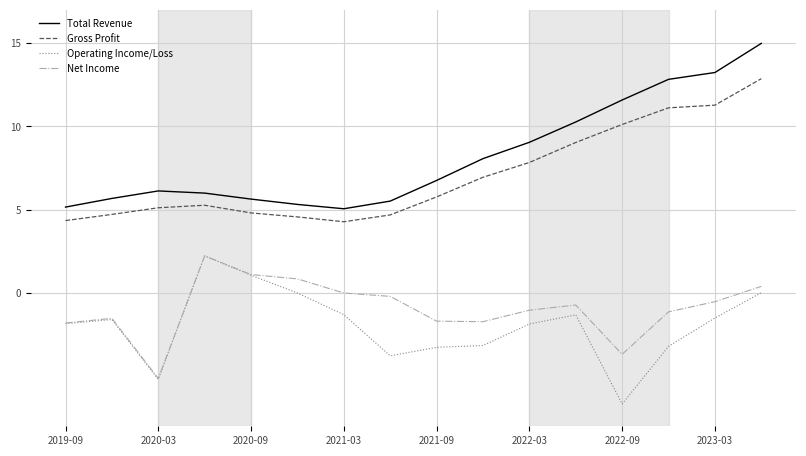

True or false: Net Income and Gross Profit intersect in this chart.

False